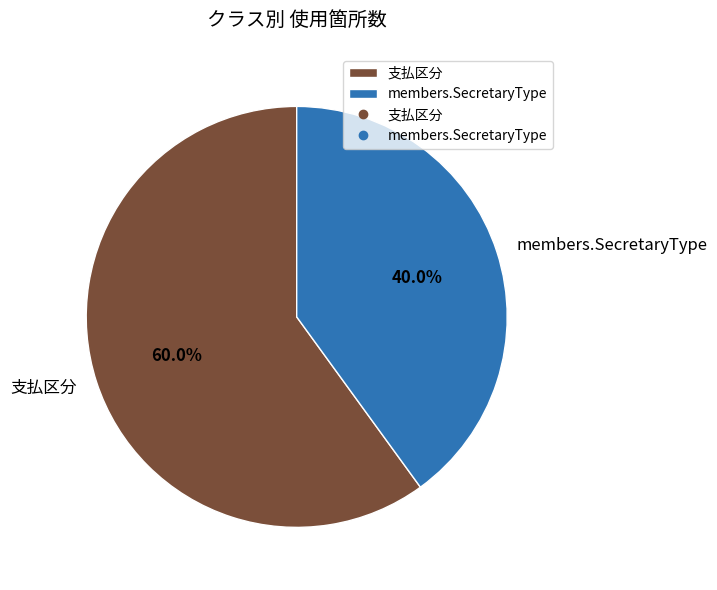

What is the ratio of the value at 支払区分 to the value at members.SecretaryType?

1.5